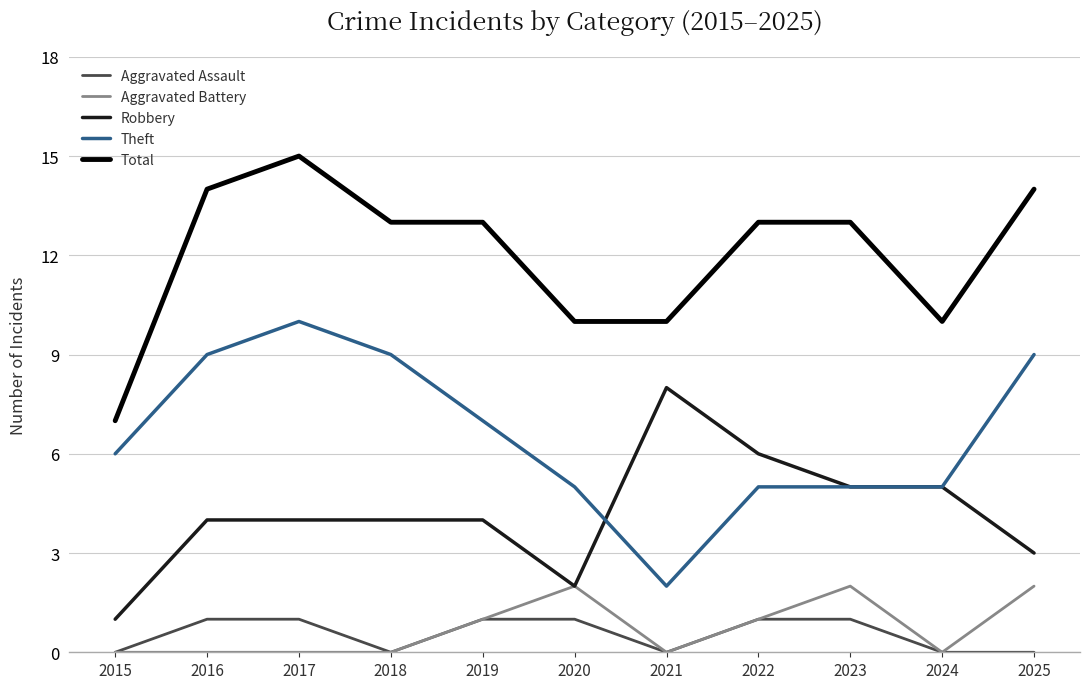

What is the difference between the highest and lowest values at 2020?

9